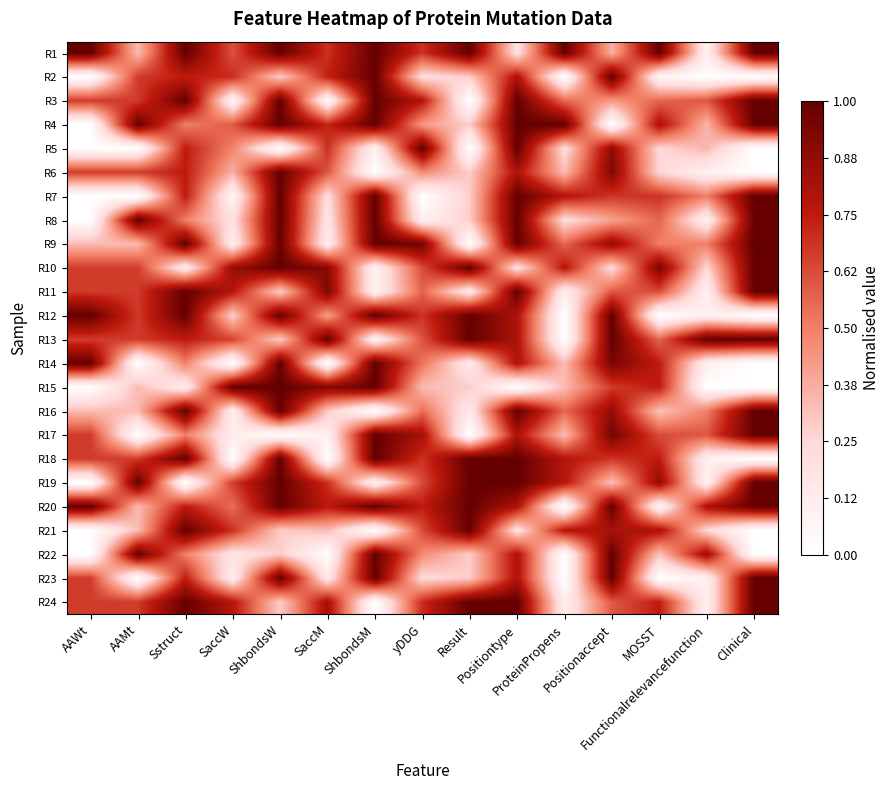

What is the spread (max minus min) of values at yDDG?

1.0